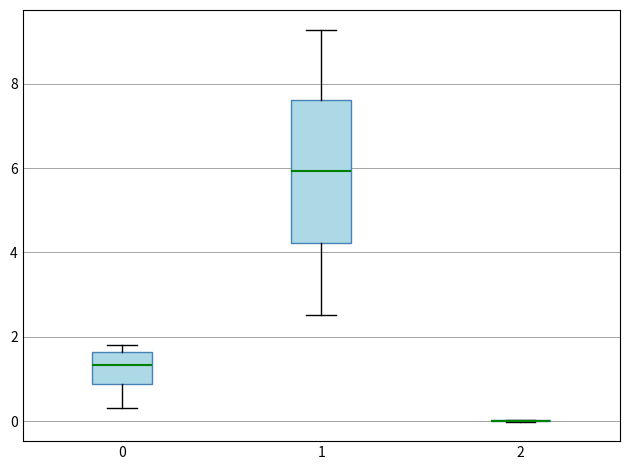

Reading left to right, transcribe this box plot: for each box, give where its median line is, the range the box spans, and where its two whiskers end, as read against the y-axis. The values are not printed on the chart, so give them approximately, as read against the axis.

0: median 1.4, box 0.8 to 1.6, whiskers 0.4 to 1.8
1: median 6.0, box 4.2 to 7.6, whiskers 2.6 to 9.2
2: box collapsed to a line at 0.0, whiskers 0.0 to 0.0